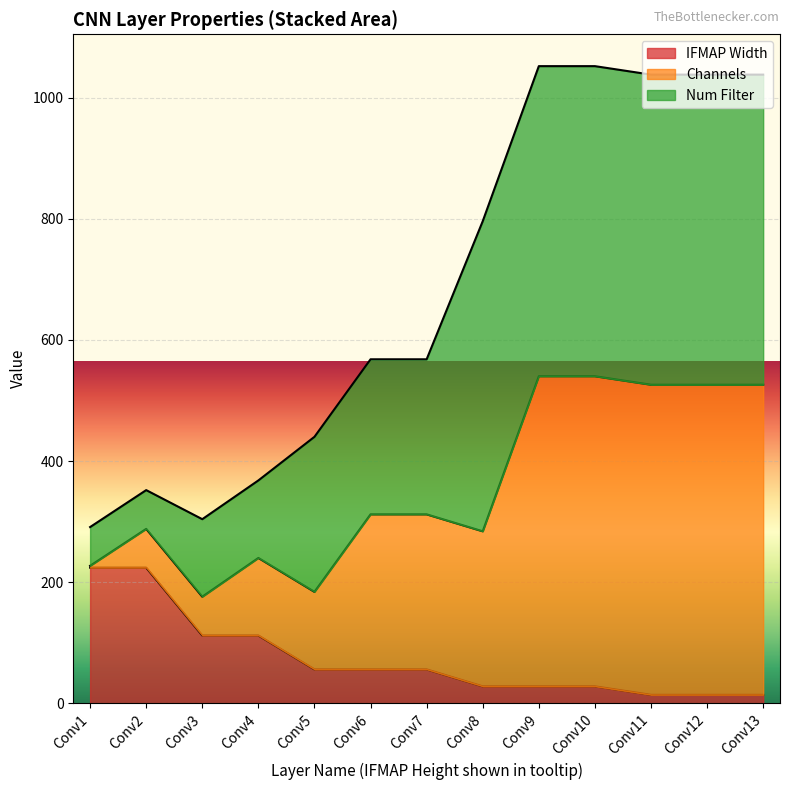

True or false: Channels and IFMAP Width cross at least once.

False